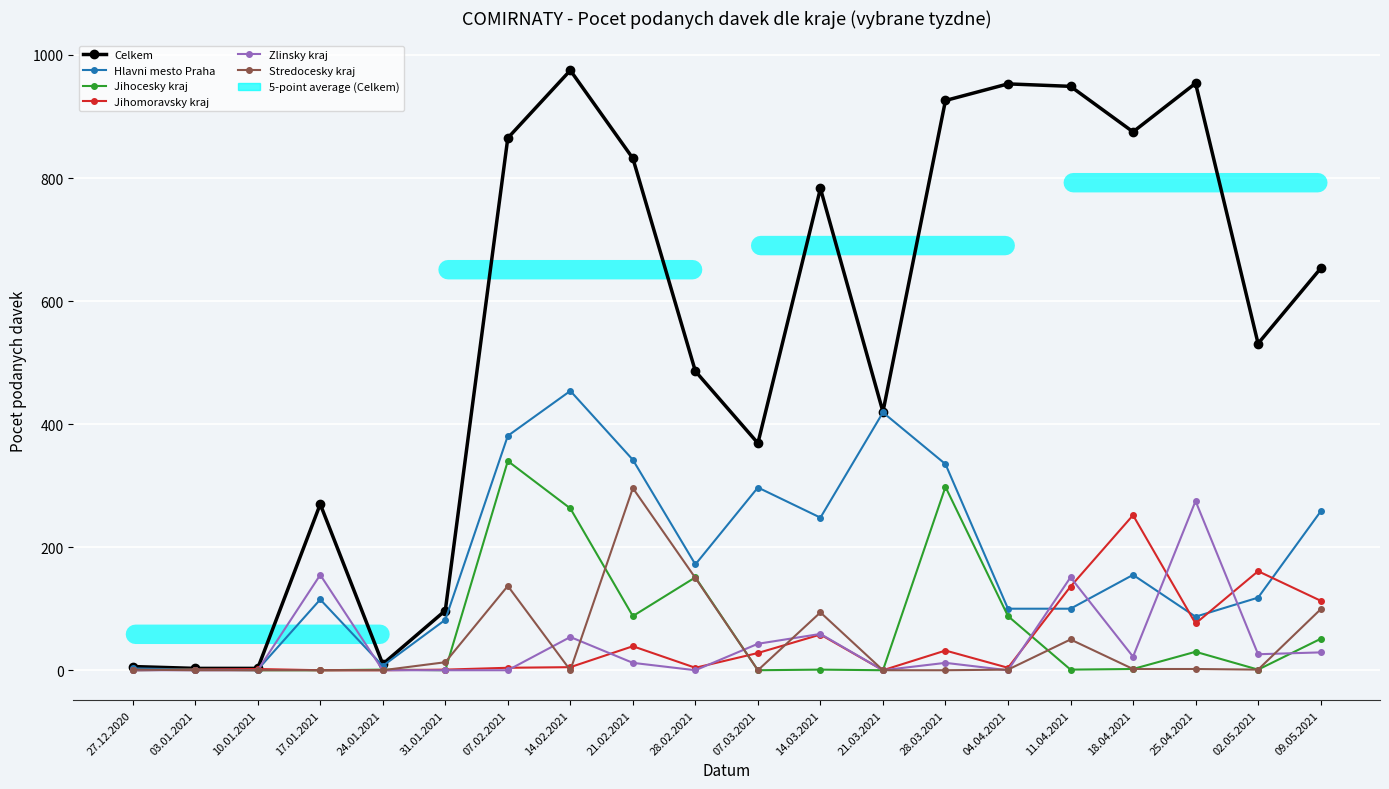

Is this an area chart (filled region under the line)?

No